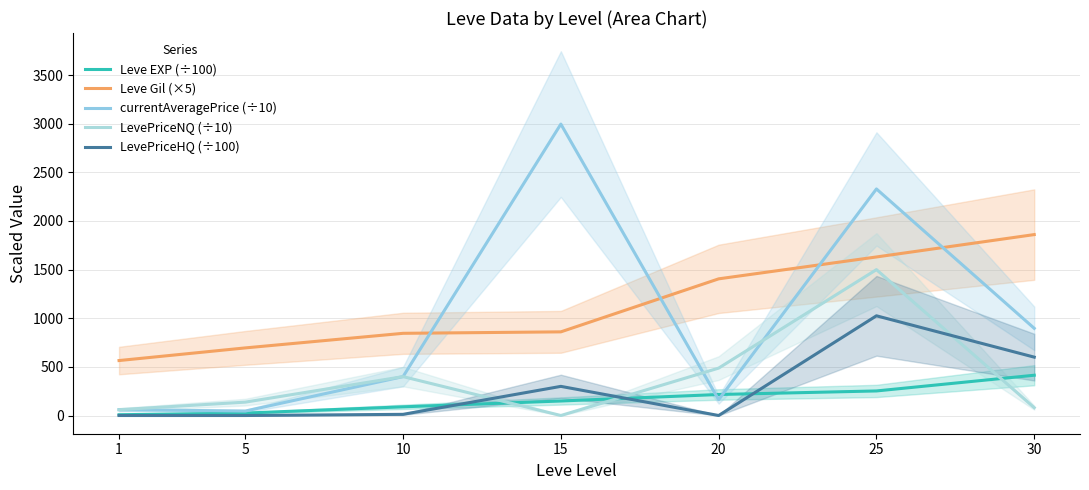

Rank the categories by Leve Gil (×5) value from lowest to highest.

1, 5, 10, 15, 20, 25, 30